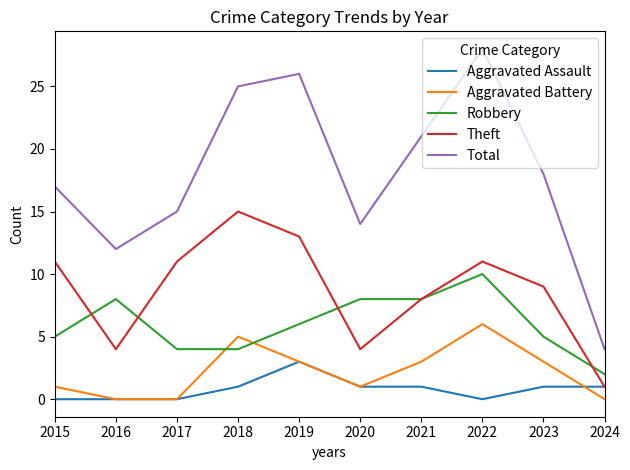

The value of Aggravated Assault at 2017 is 2. True or false?

False